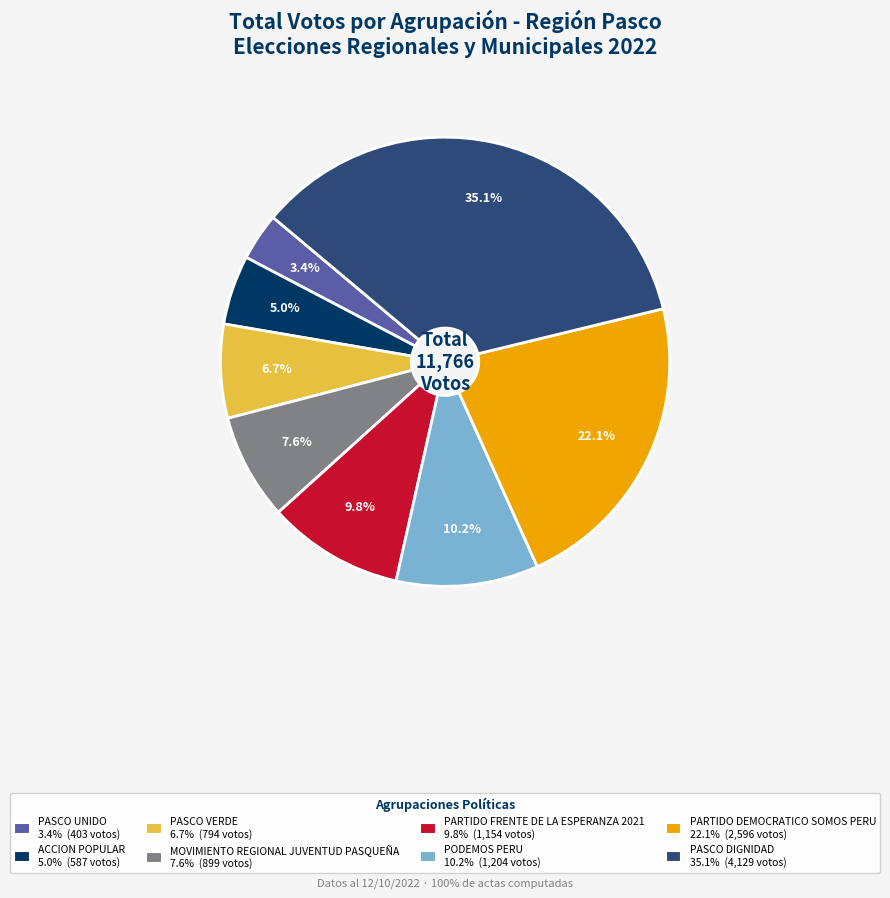

To the nearest percent, what is the difference between the largest and smallest slice percentages?

32%